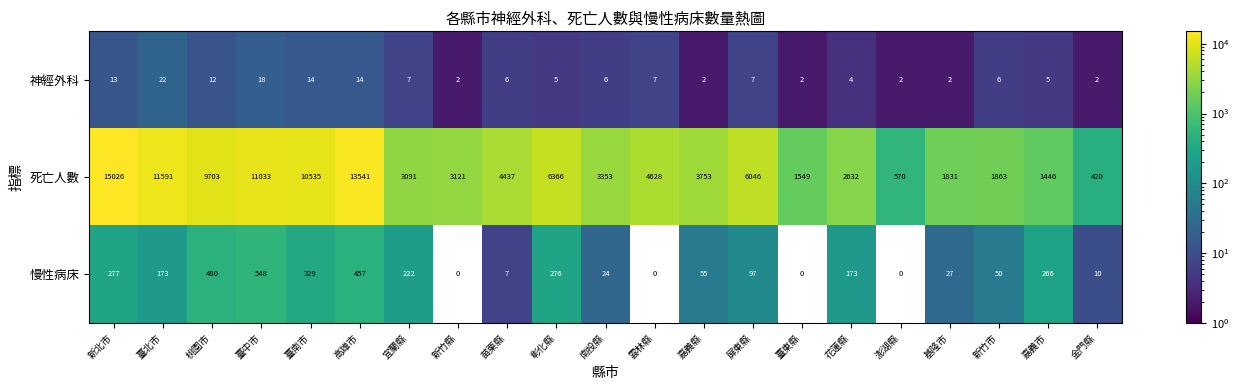

Where does the 慢性病床 series first go above 97?

新北市